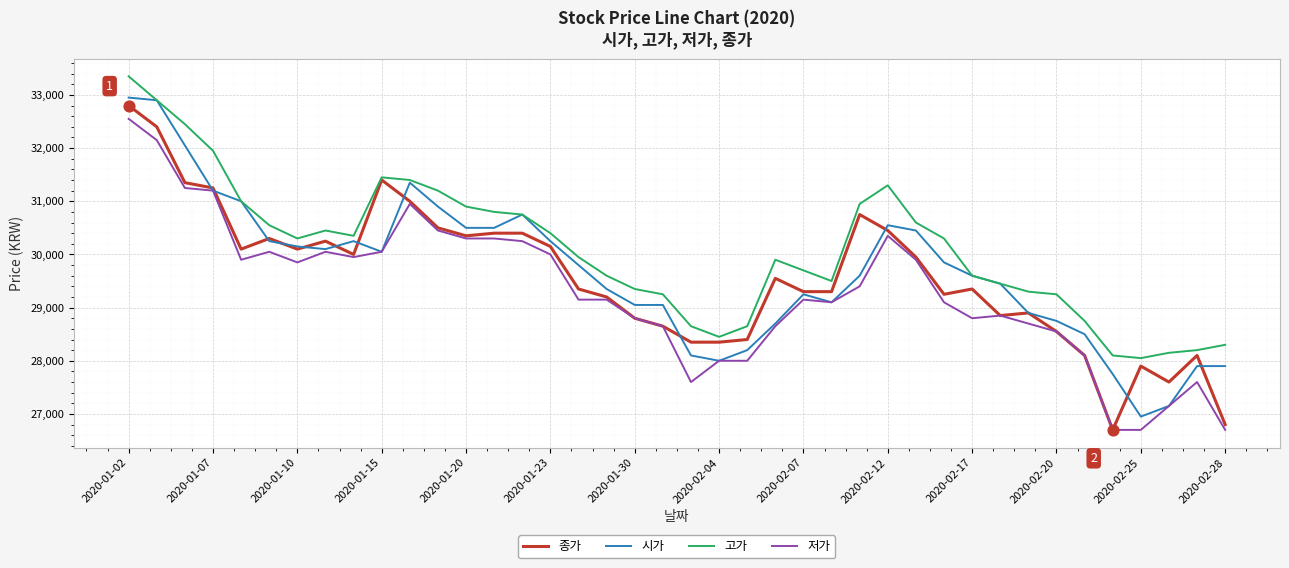

Which series has the largest total across all categories?

고가